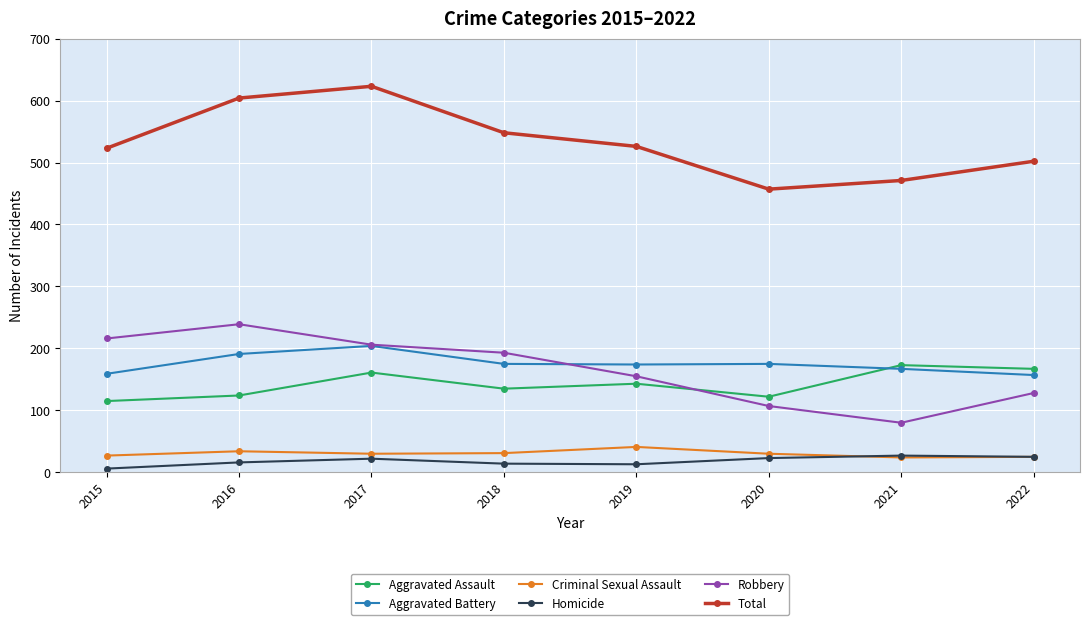

The value of Total at 2019 is 526. True or false?

True